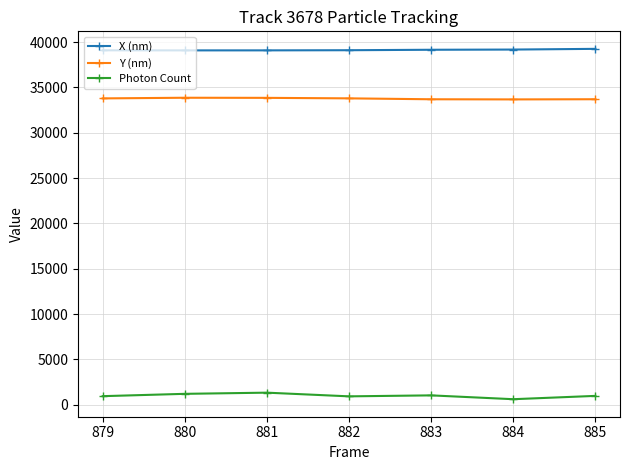

What is the value of the Y (nm) point at the 7th from the left?

33696.3